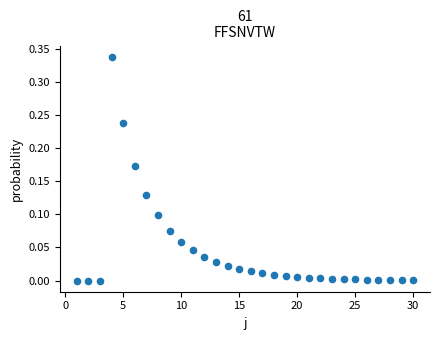

What is the range of X values (max minus min)?

29.0